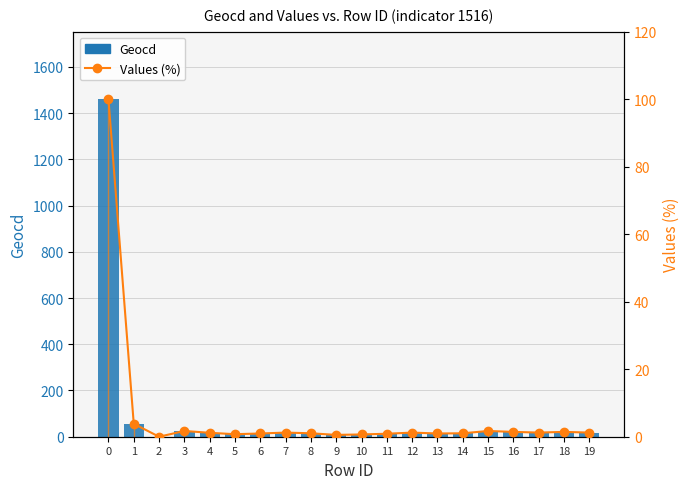

What value does the Geocd series have at 19?

18.0